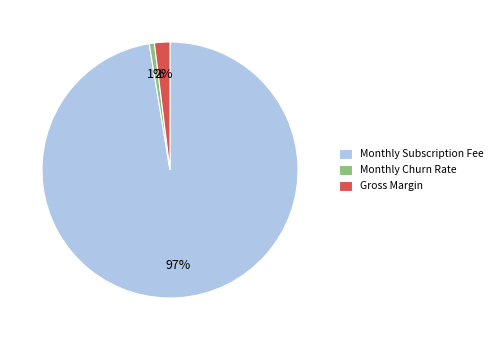

What percentage is the Monthly Churn Rate slice, to the nearest percent?

1%